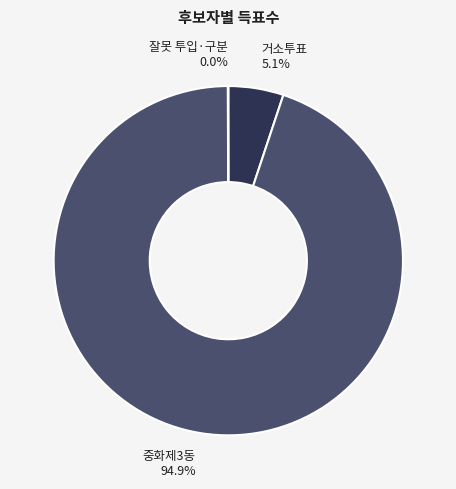

What is the ratio of the value at 중화제3동 to the value at 거소투표?

18.6